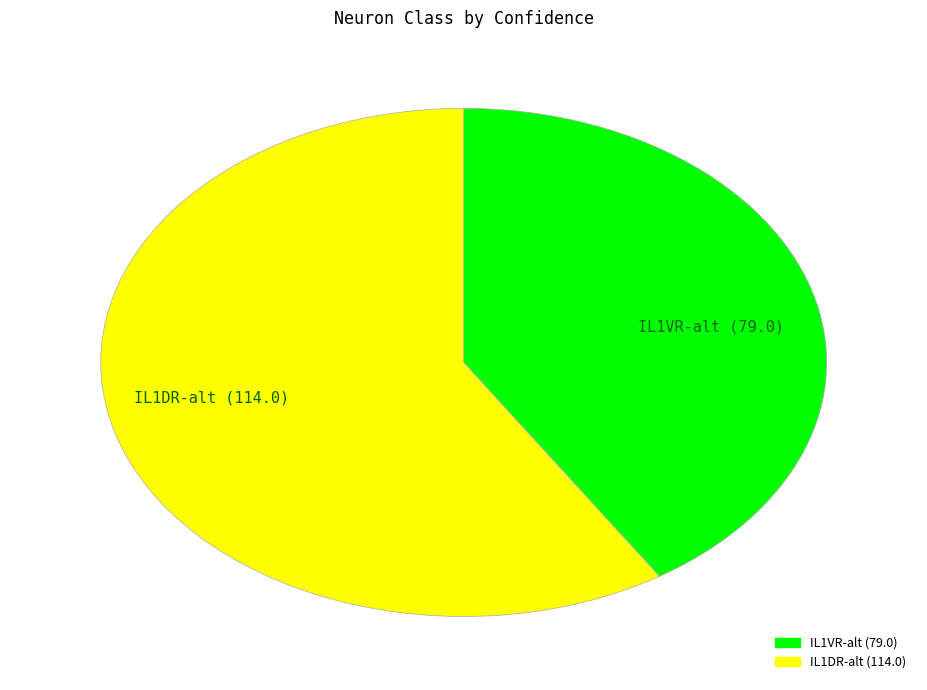

Is the sum of IL1DR-alt (114.0) and IL1VR-alt (79.0) greater than half?

Yes